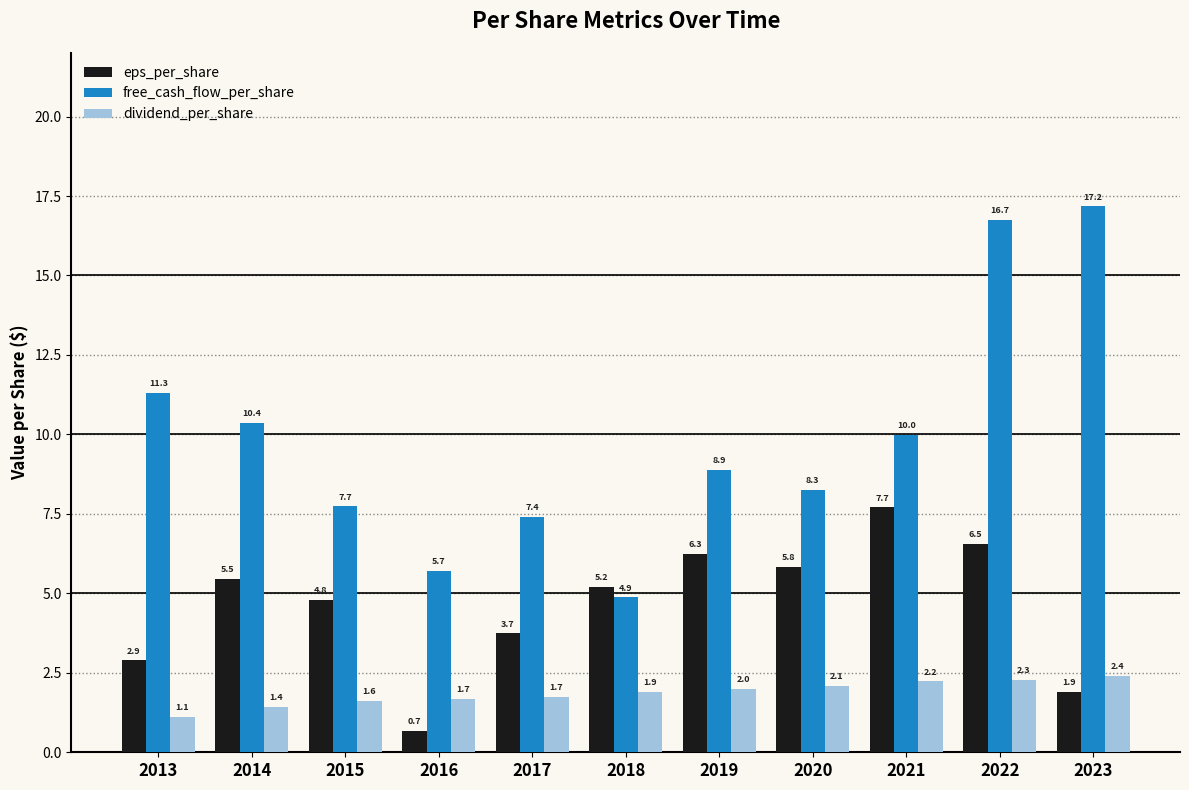

At which label is dividend_per_share closest to 1?

2013